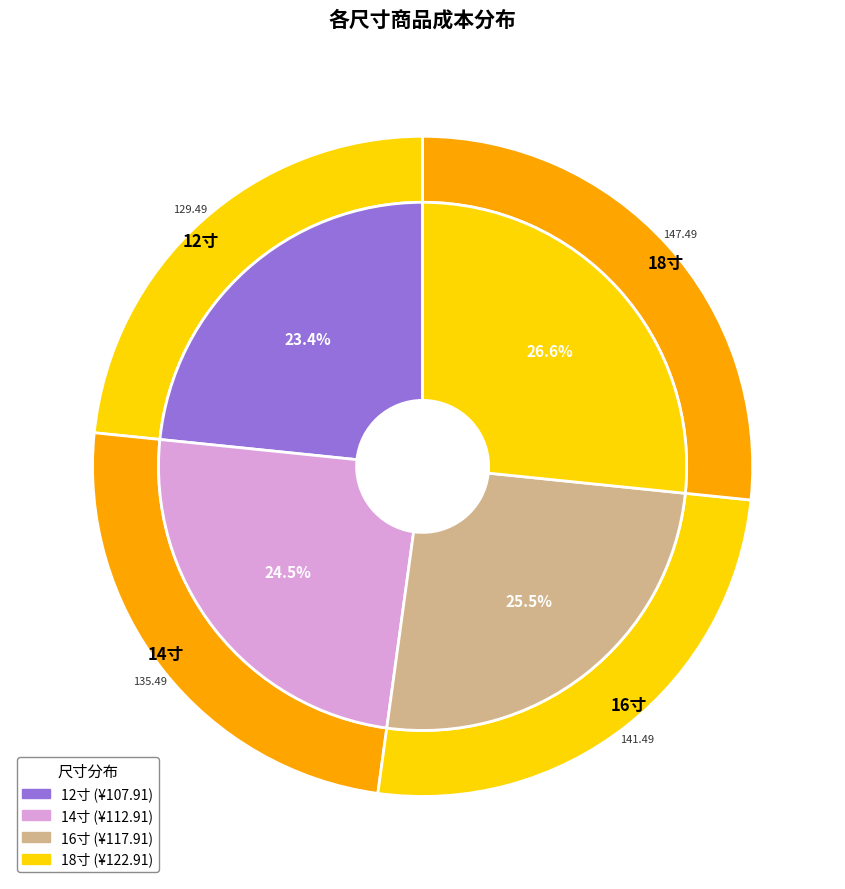

The 12寸 slice represents 35% of the pie. True or false?

False